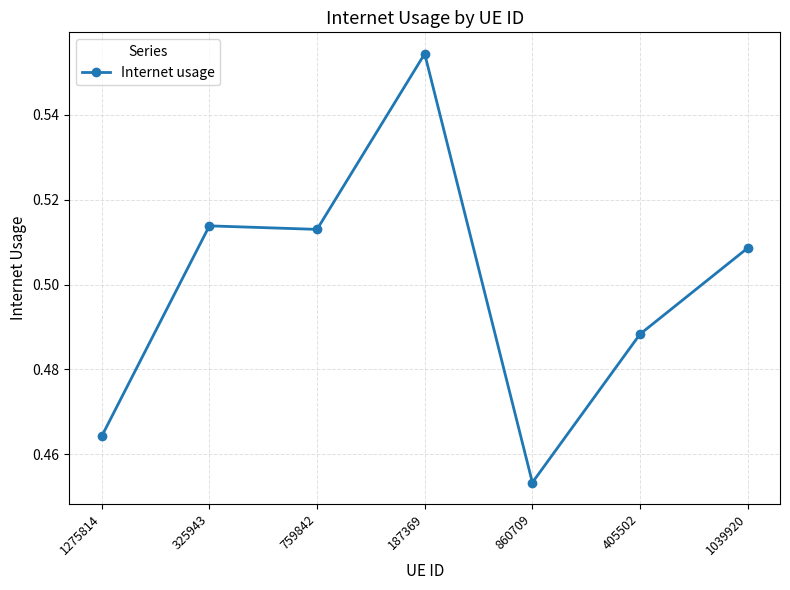

Which category has the lowest value across all series?

860709